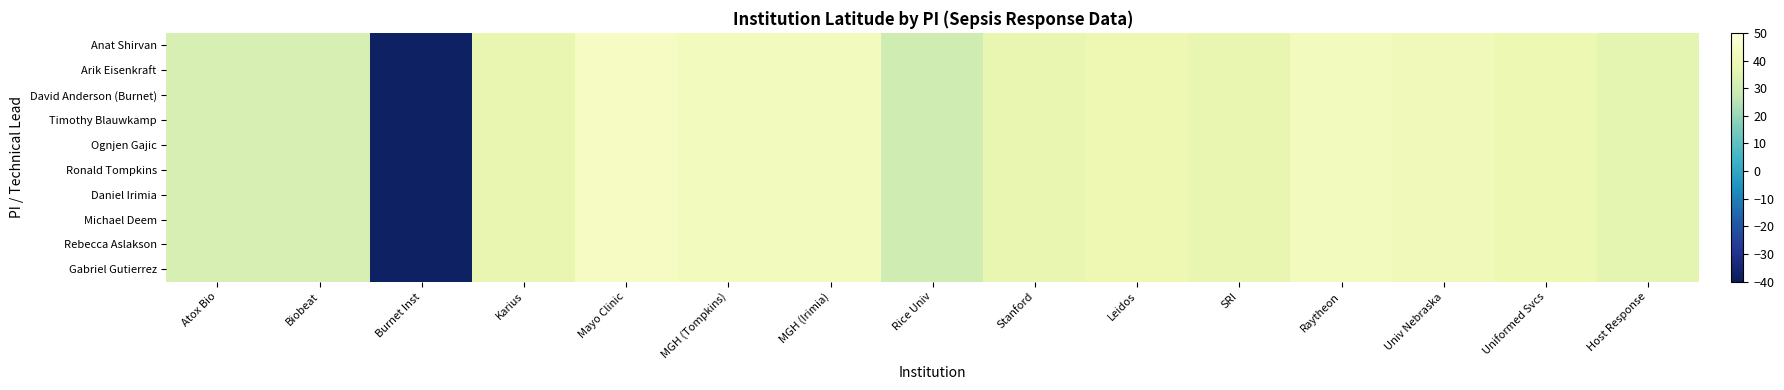

Which has a higher value, Burnet Inst or Univ Nebraska?

Univ Nebraska